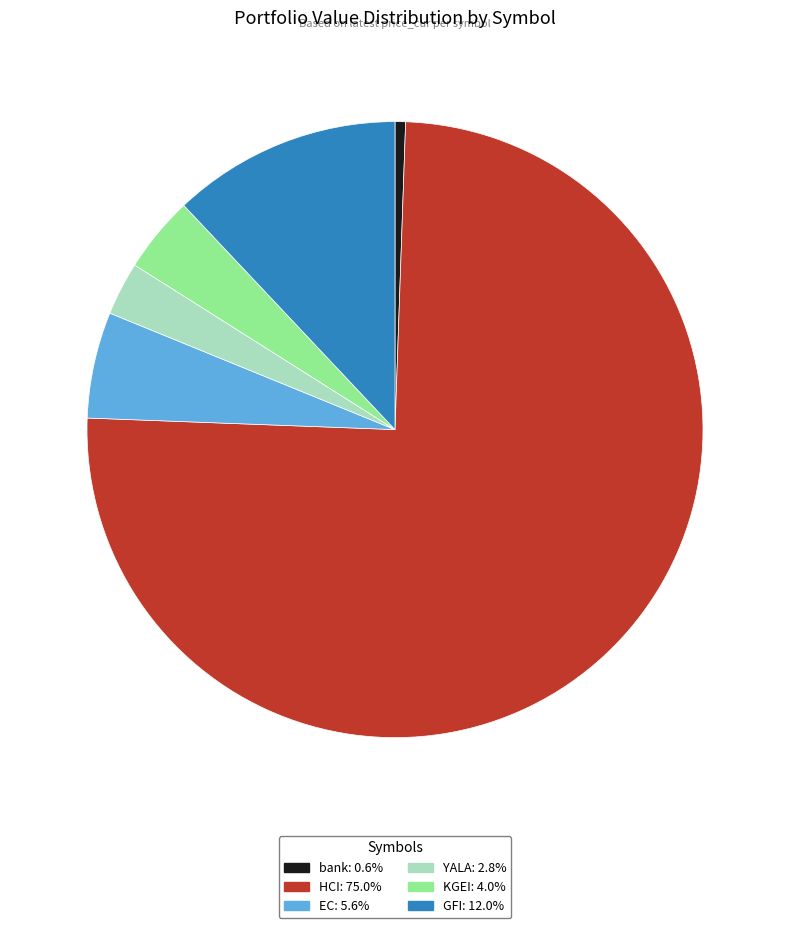

Which slice is the smallest?

bank